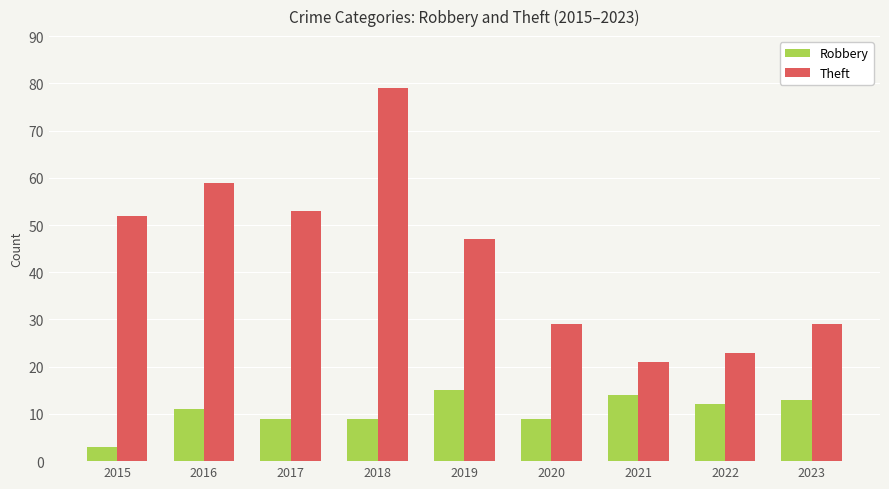

At which label does Theft reach its peak?

2018